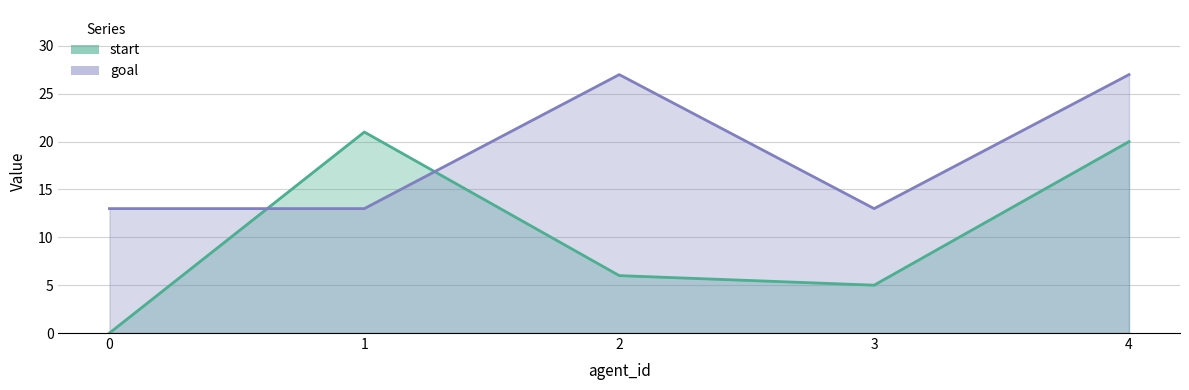

What is the difference between the second highest and minimum values in the start series?

20